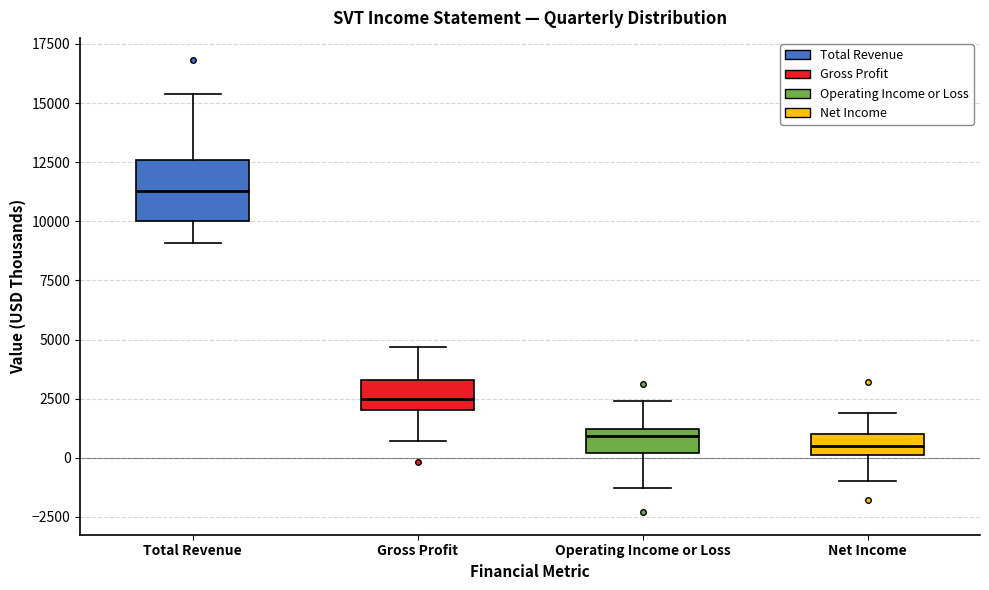

Where does the upper whisker of the box for Gross Profit end on the y-axis? The values are not printed on the chart, so give them approximately, as read against the axis.

4500